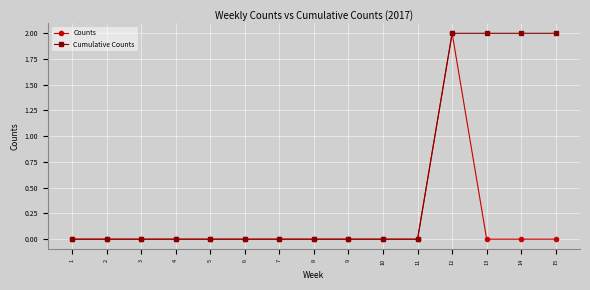

What are all the series names shown in the legend?

Counts, Cumulative Counts